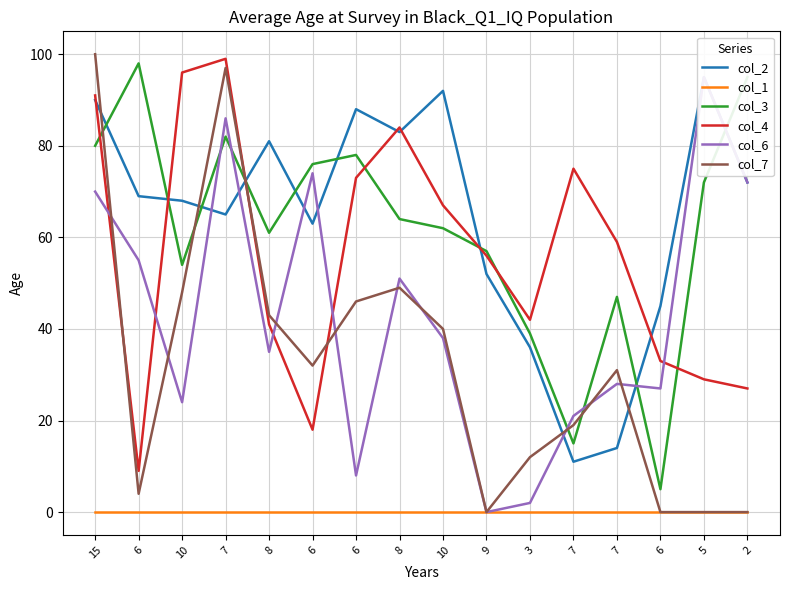

Which category has the highest value in the col_6 series?

5